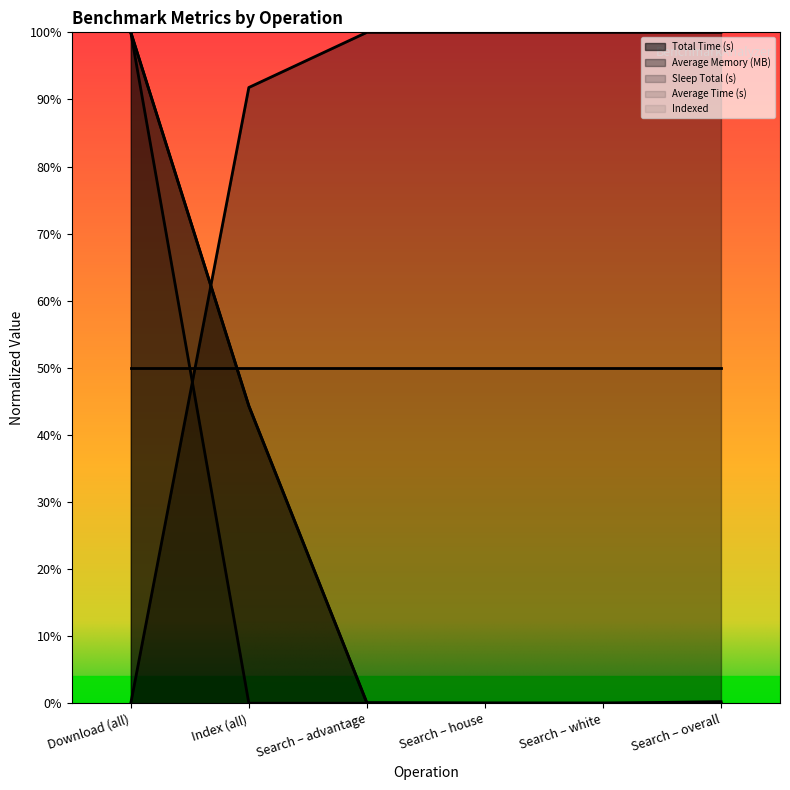

Read the Total Time (s) value at Index (all).

44.3